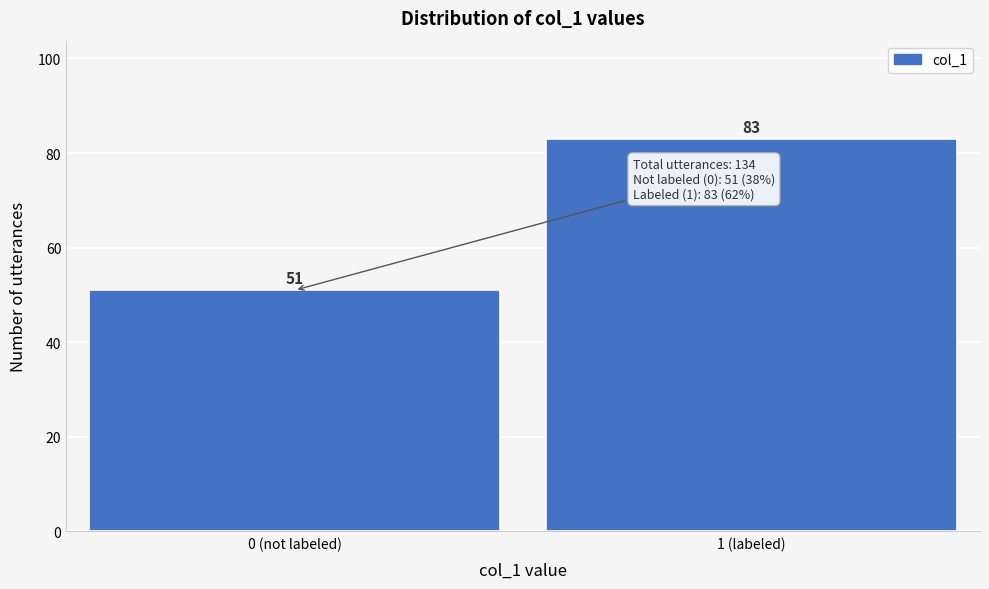

Reading right to left, list all the values displayed in this chart.

1 (labeled)=83	0 (not labeled)=51